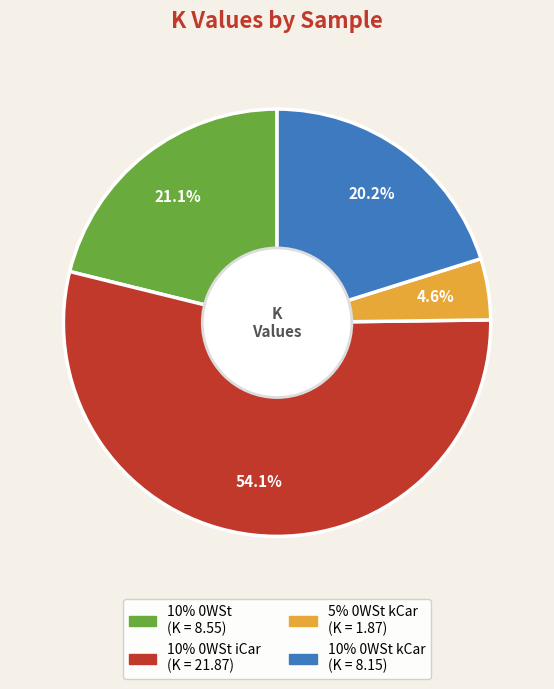

Does any single category account for the majority?

Yes